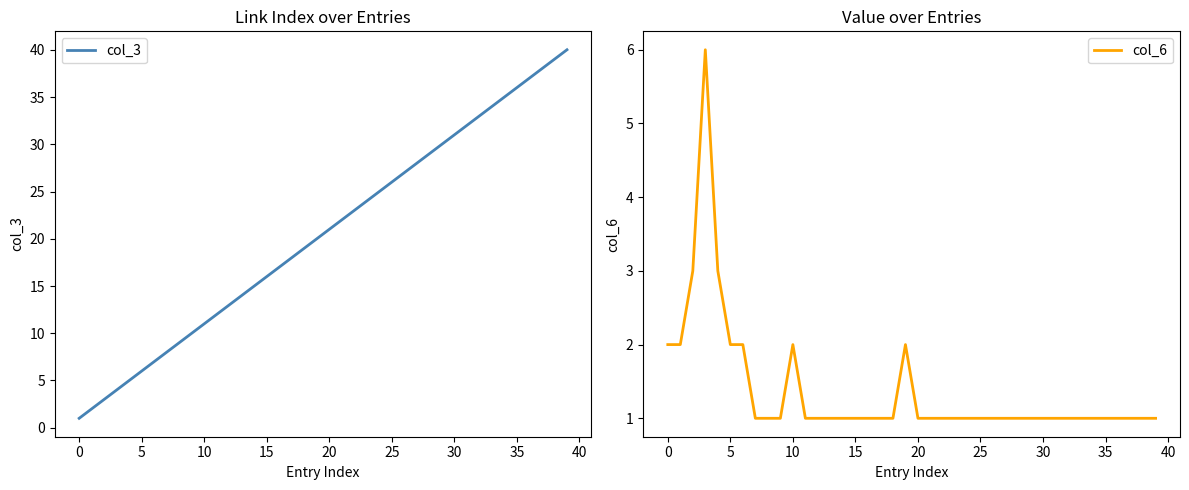

The value of col_6 at 10 is 4. True or false?

False